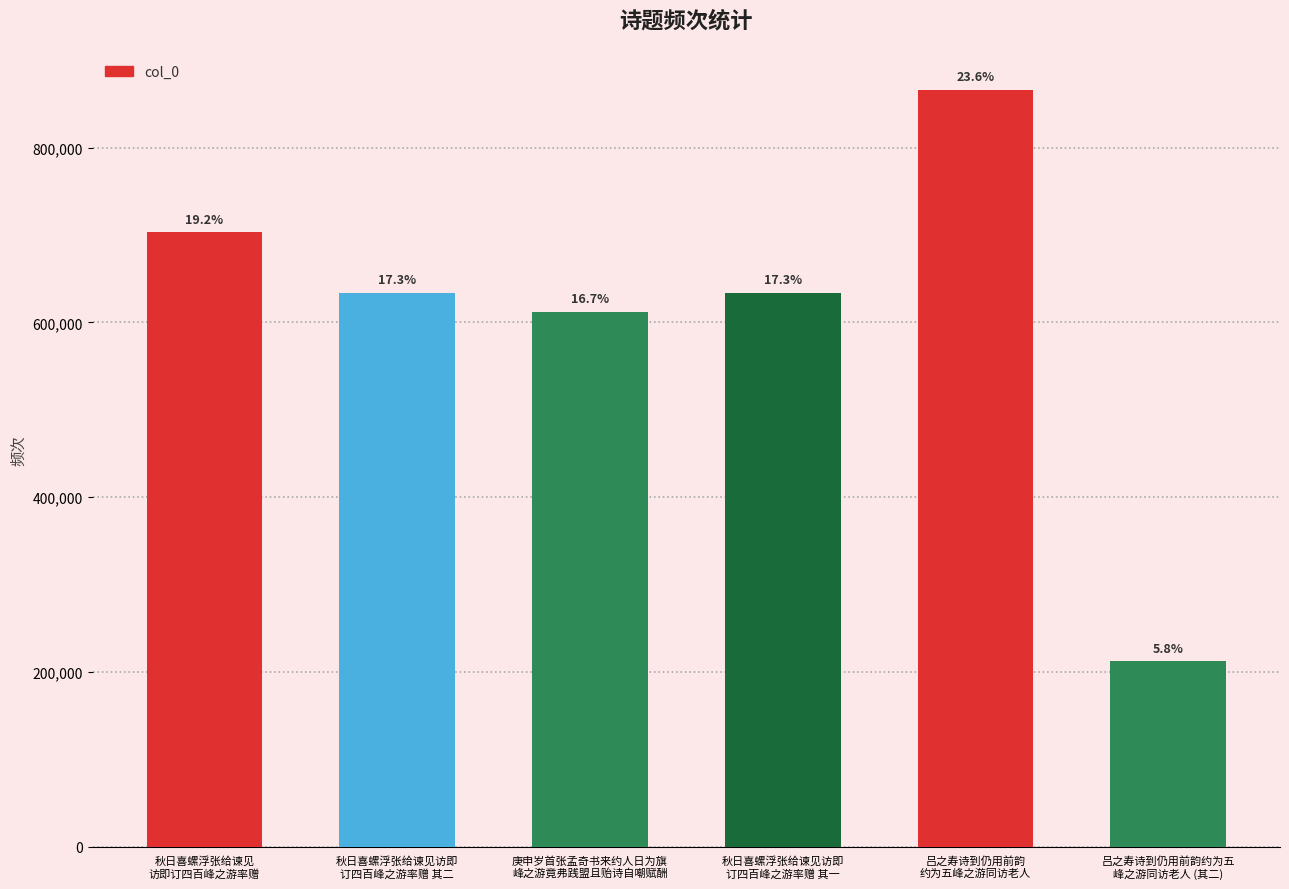

Which has a higher value, 庚申岁首张孟奇书来约人日为旗
峰之游竟弗践盟且贻诗自嘲赋酬 or 秋日喜螺浮张给谏见
访即订四百峰之游率赠?

秋日喜螺浮张给谏见
访即订四百峰之游率赠